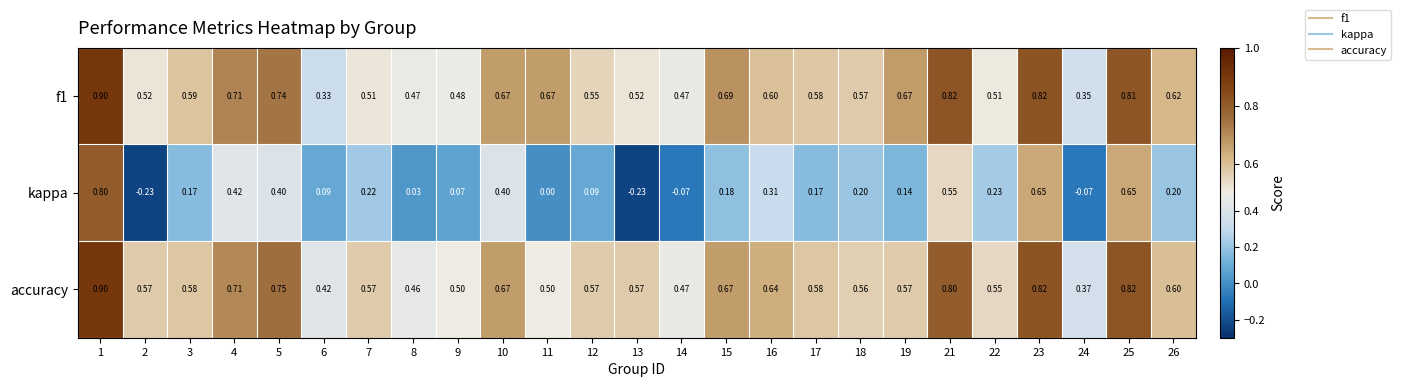

Which series changed the most between 2 and 15?

kappa